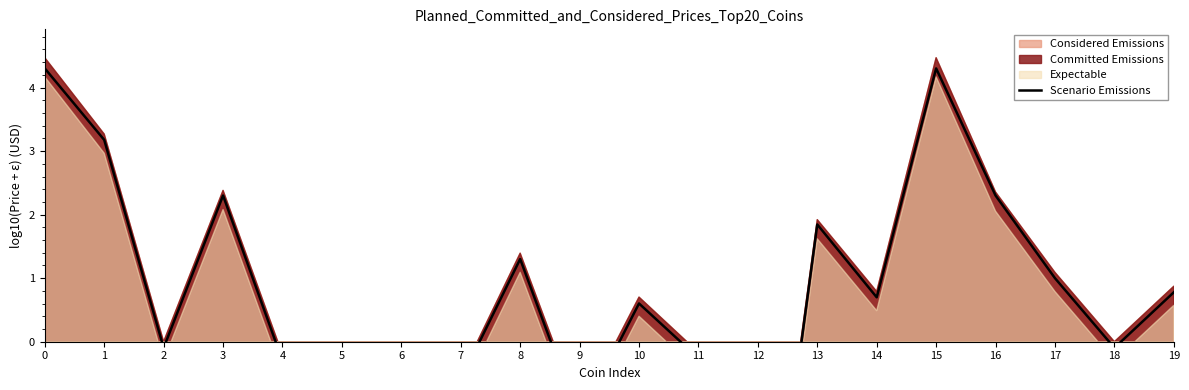

How many points are lower than both their immediate neighbors (excluding endpoints)?

7